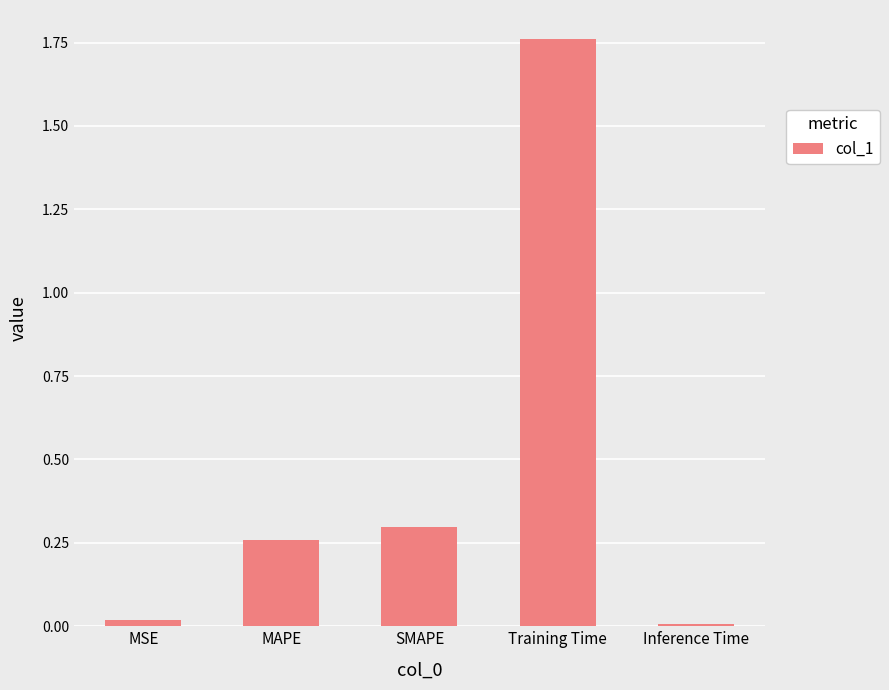

What is the average value?

0.5